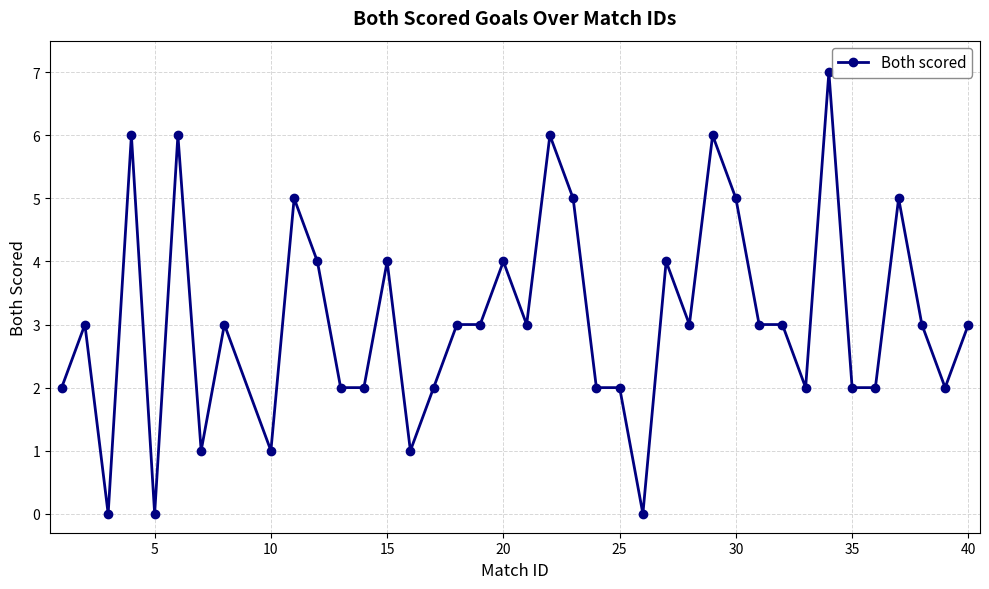

What is the greatest value displayed?

7